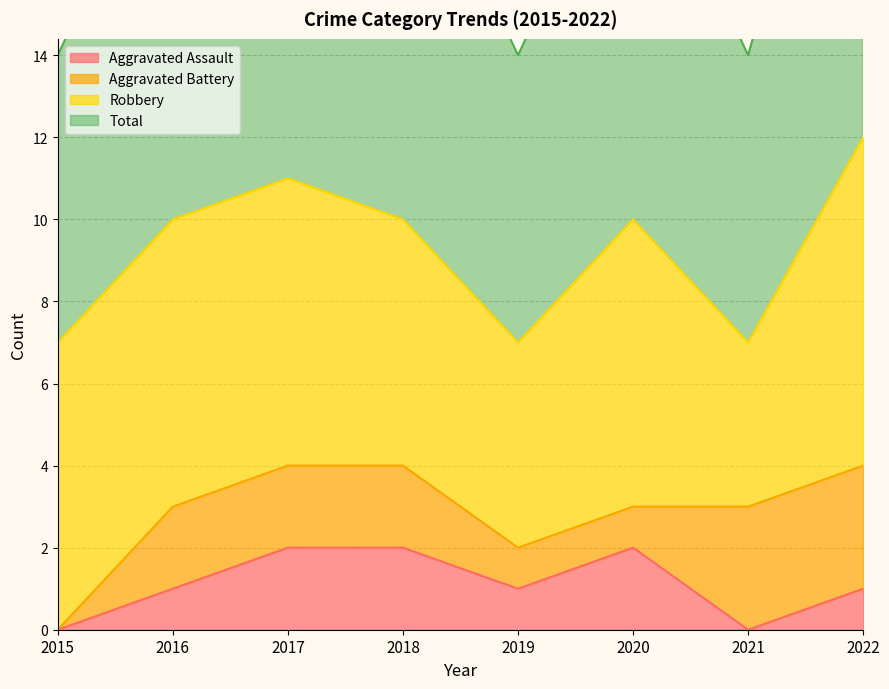

Which category has the lowest value across all series?

2015